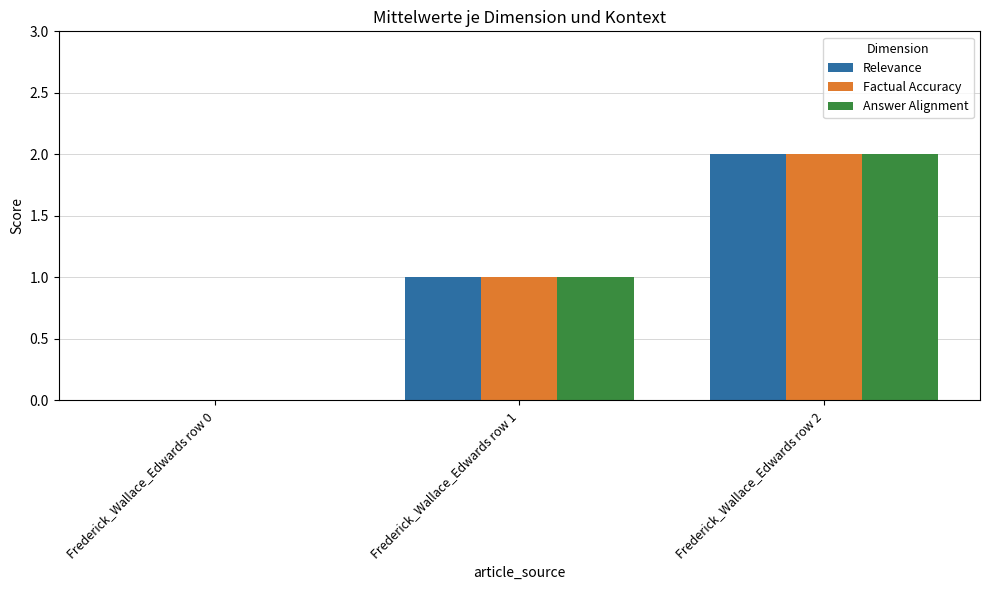

Which category has the highest value across all series?

Frederick_Wallace_Edwards row 2